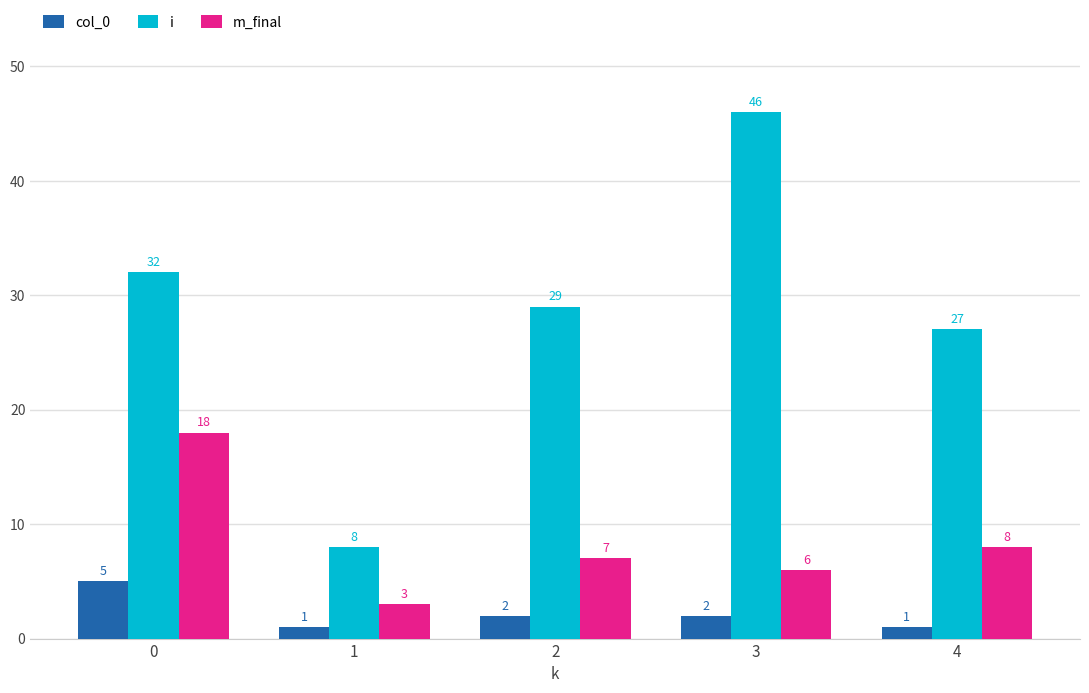

Which series changed the most between 1 and 4?

i